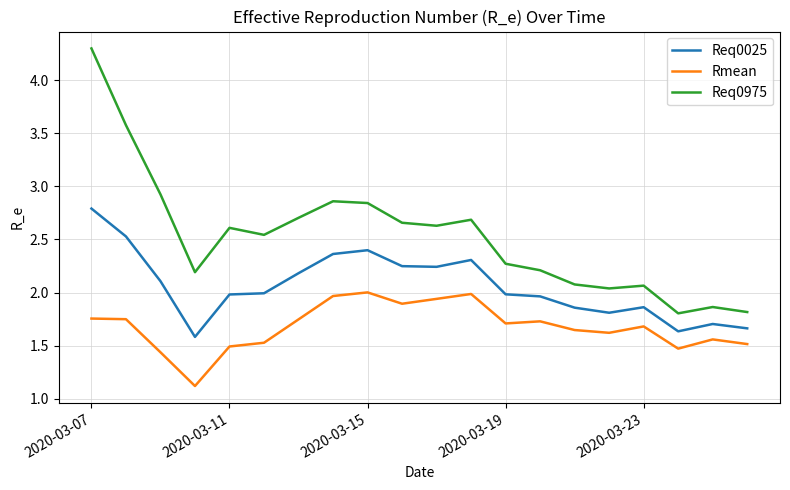

Which series has the widest spread of values?

Req0975